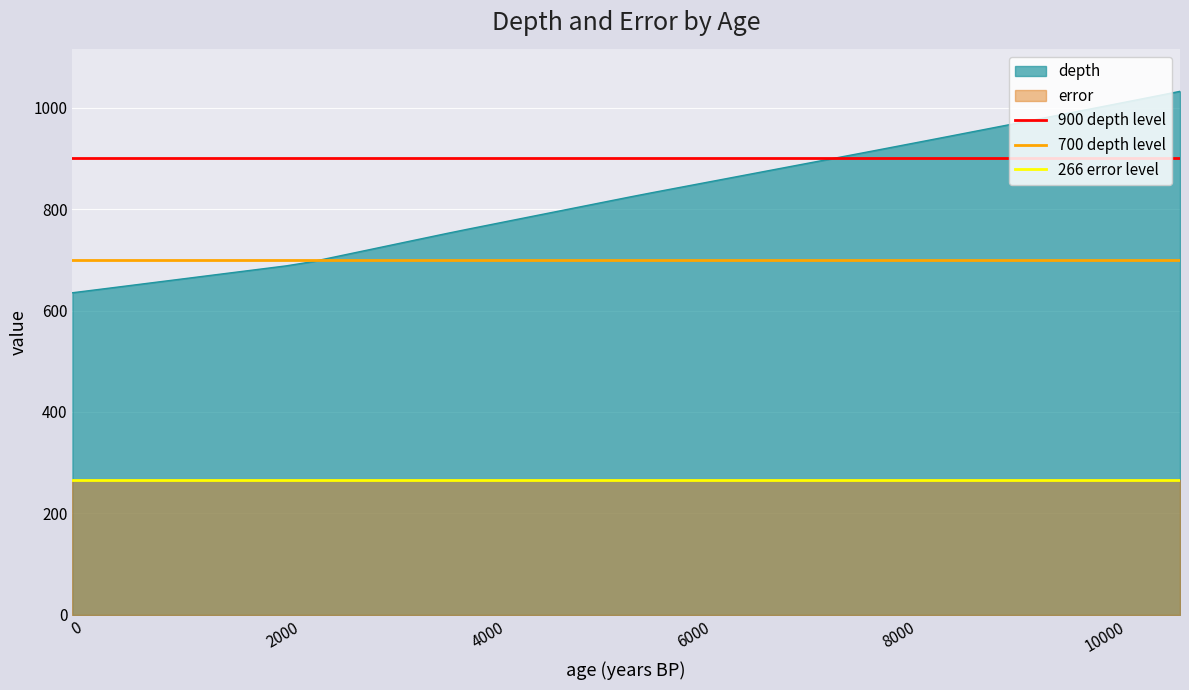

What is the maximum value for depth?

1032